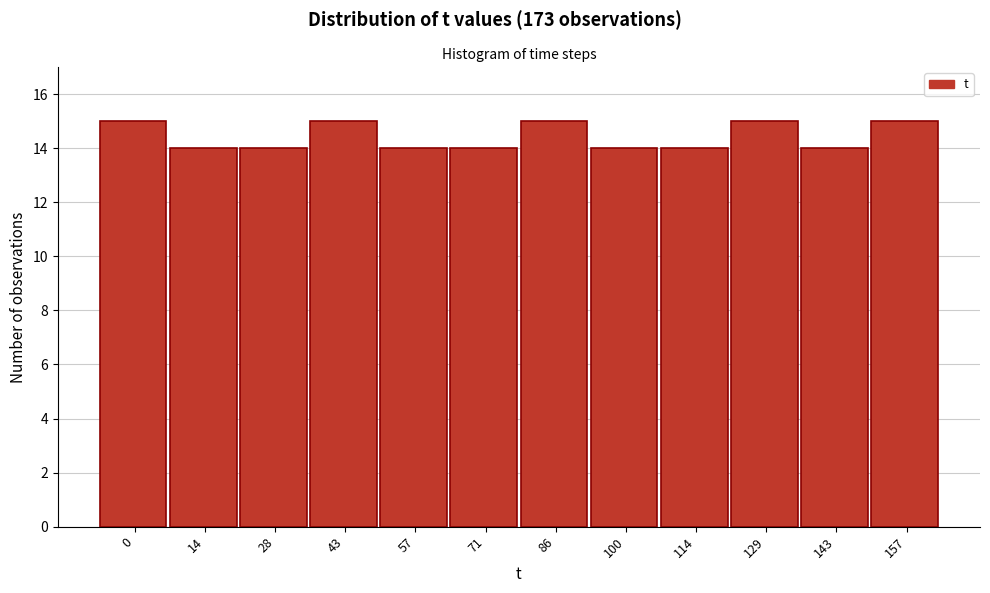

Reading left to right, list all the values displayed in this chart.

0=15	14=14	28=14	43=15	57=14	71=14	86=15	100=14	114=14	129=15	143=14	157=15